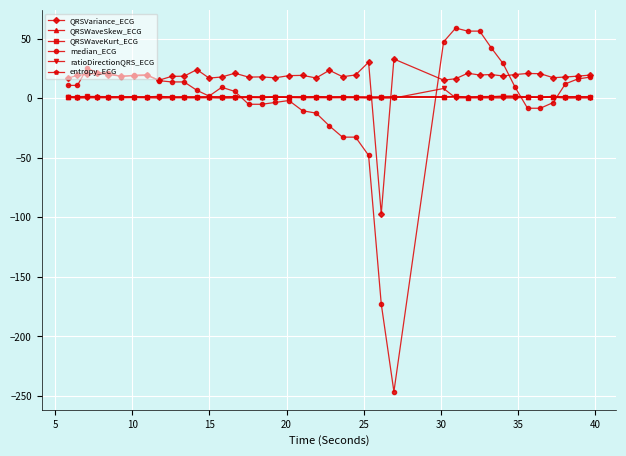

True or false: ratioDirectionQRS_ECG and QRSVariance_ECG cross at least once.

True